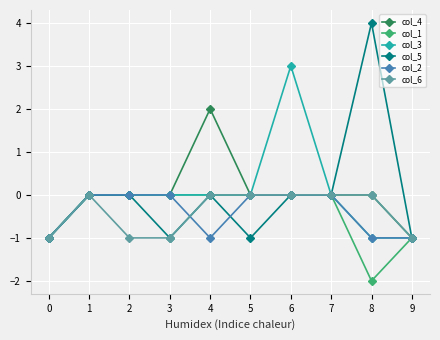

At which category does col_6 reach its first local peak?

1